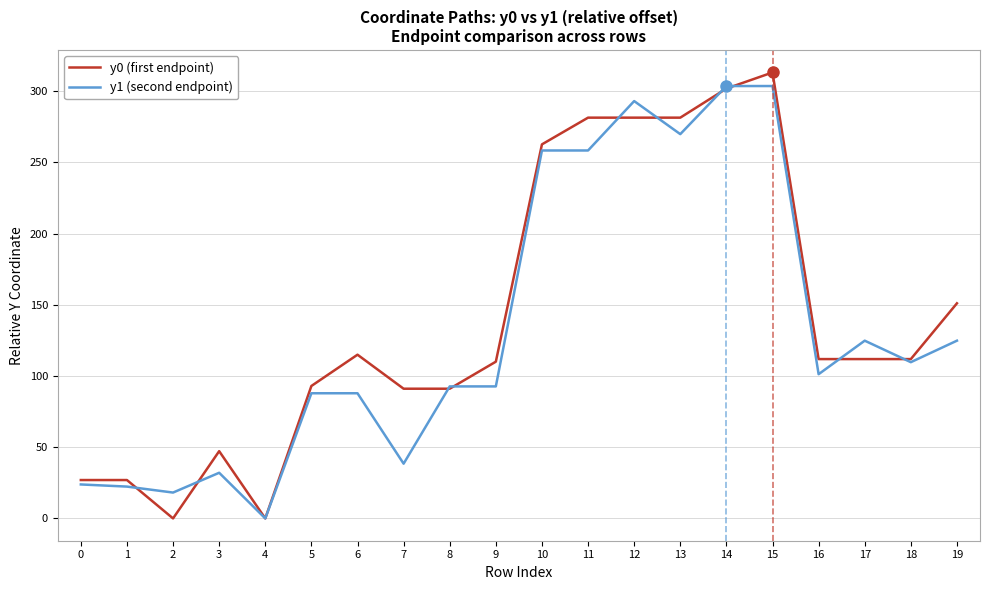

Between which two adjacent categories do y1 (second endpoint) and y0 (first endpoint) first intersect?

1 and 2